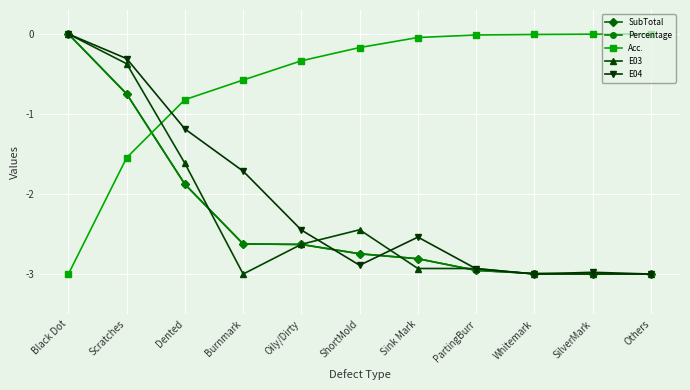

What is the spread (max minus min) of values at Others?

3.0